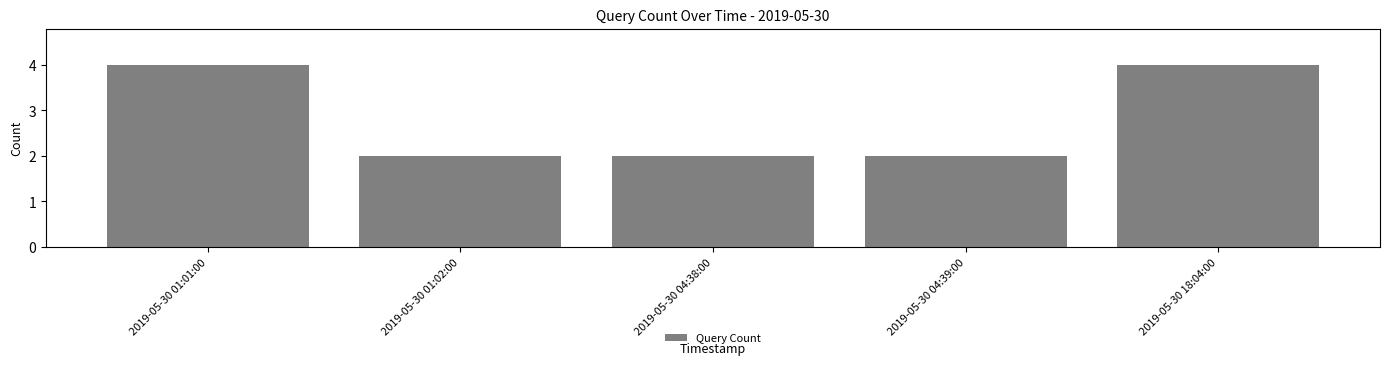

Is it true that the value at 2019-05-30 04:39:00 is 2?

True